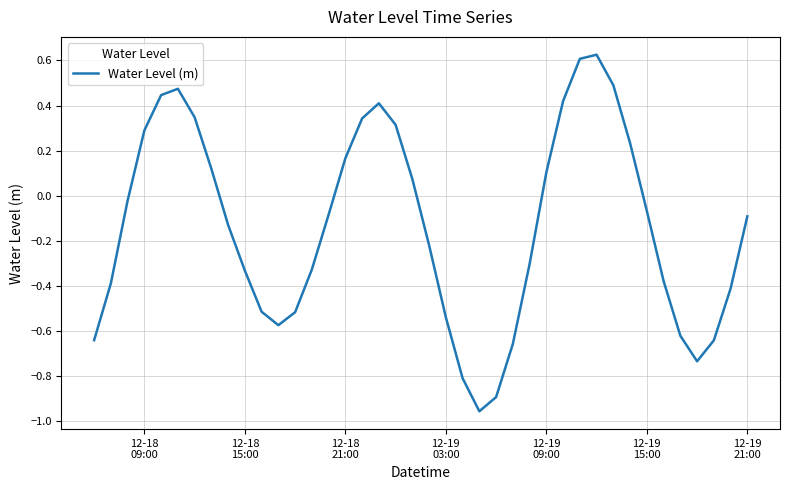

Does the chart display data point markers on the line(s)?

No